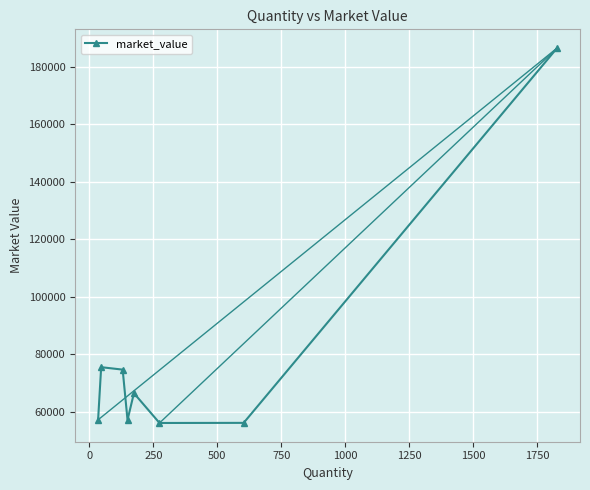

Is this an area chart (filled region under the line)?

No